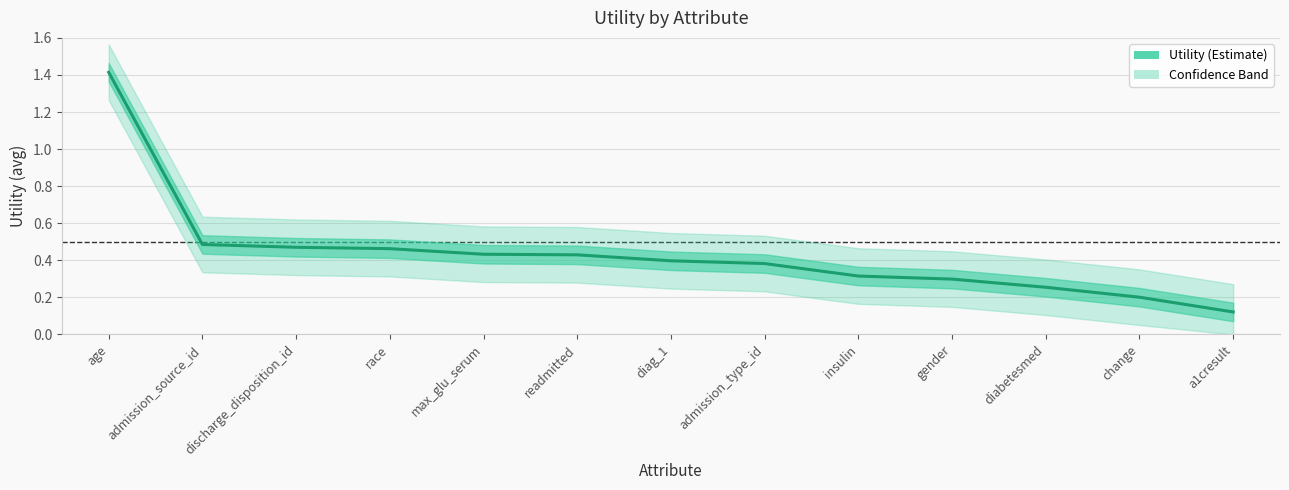

The chart shows a value of 0.4 at readmitted. True or false?

True